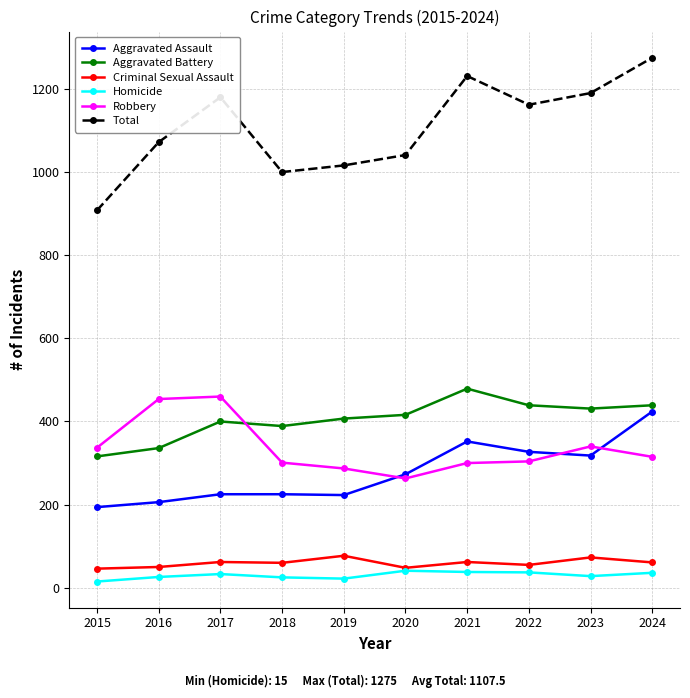

True or false: Total and Homicide intersect in this chart.

False